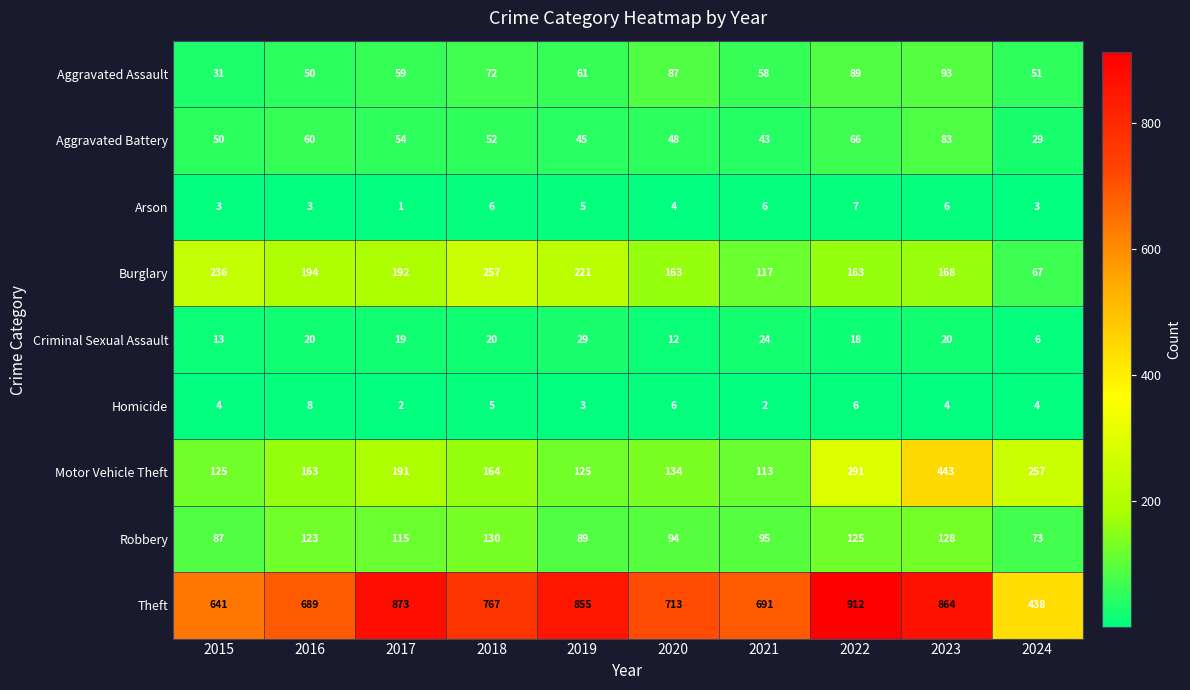

What is the greatest value displayed?

912